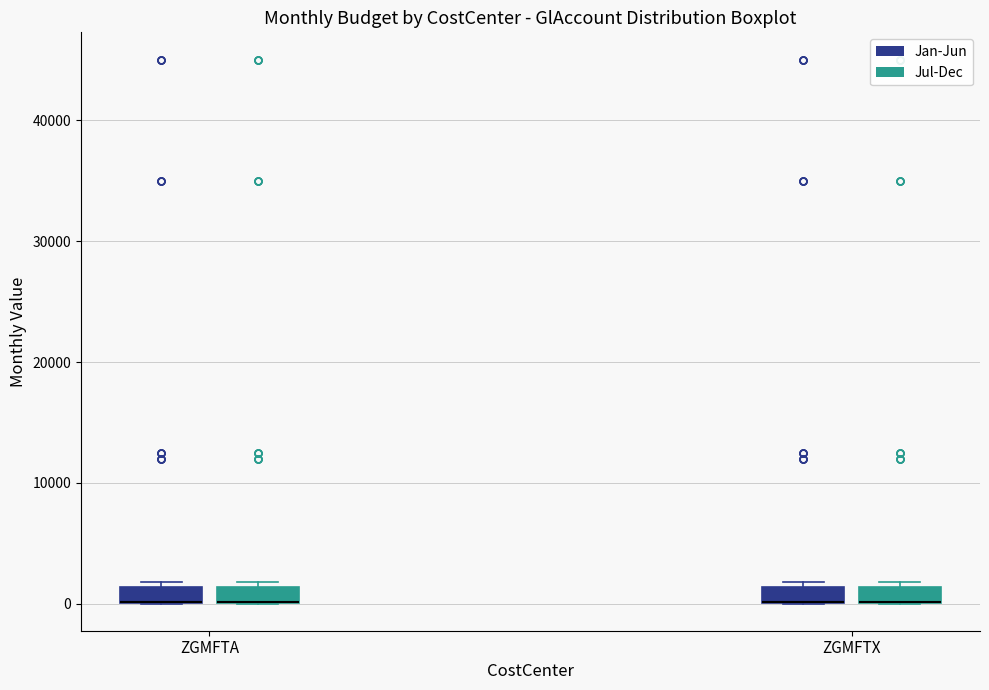

Where is the lower edge of the box for ZGMFTX (Jul-Dec) on the y-axis? The values are not printed on the chart, so give them approximately, as read against the axis.

0